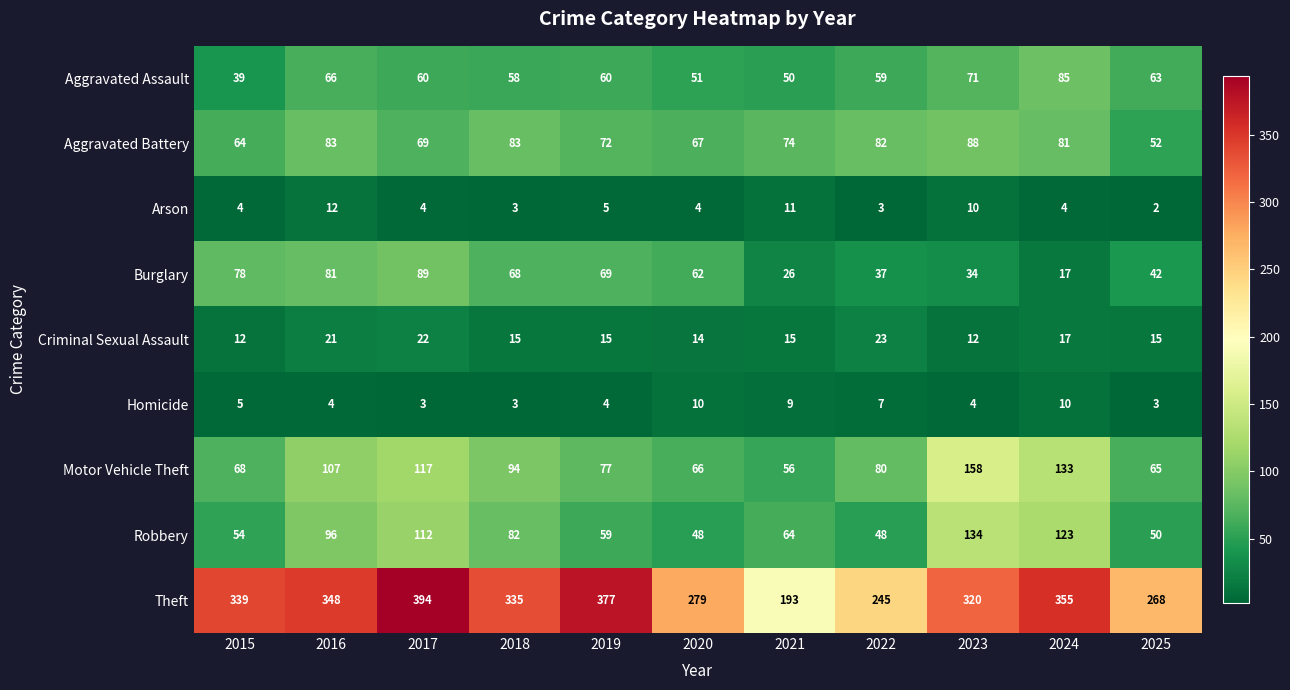

Is it true that Burglary equals 9 at 2024?

False